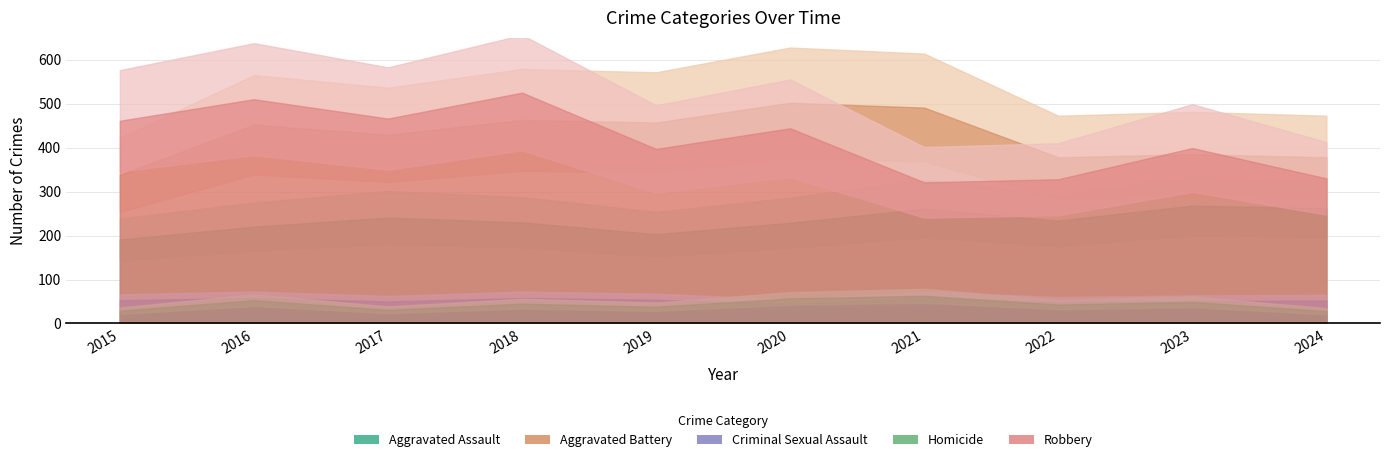

Between 2021 and 2024, which is larger?

2024